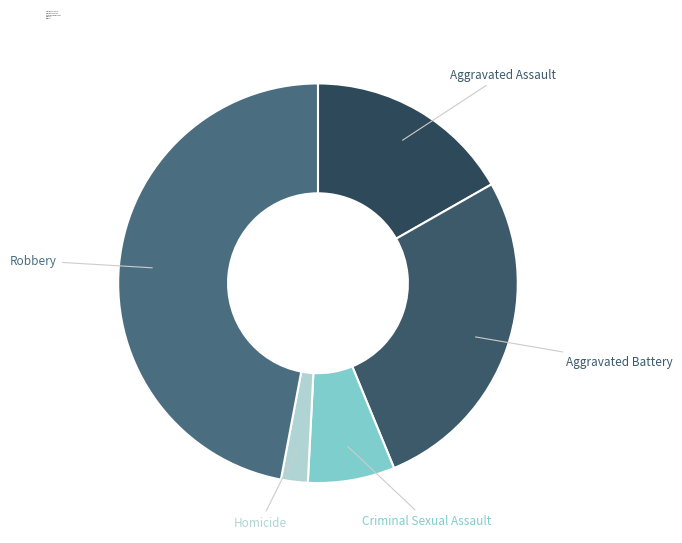

Is it true that Aggravated Battery is 27% of the pie?

True